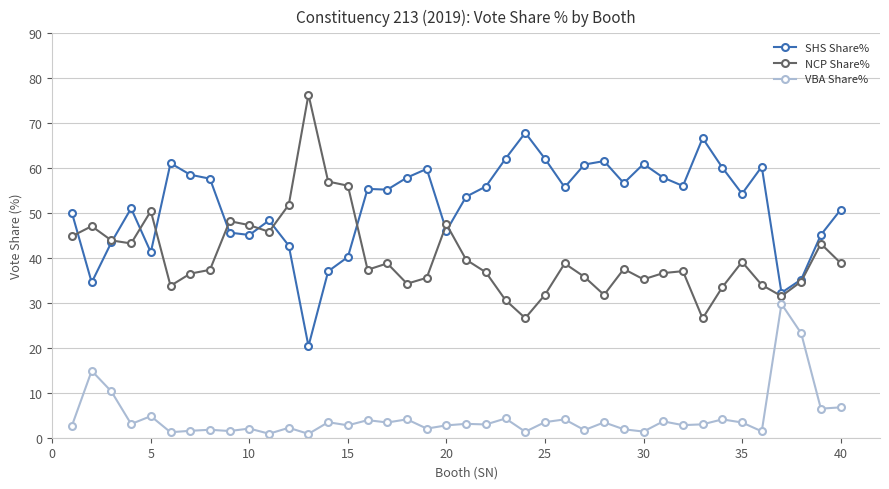

At how many categories does at least one series exceed 16?

40